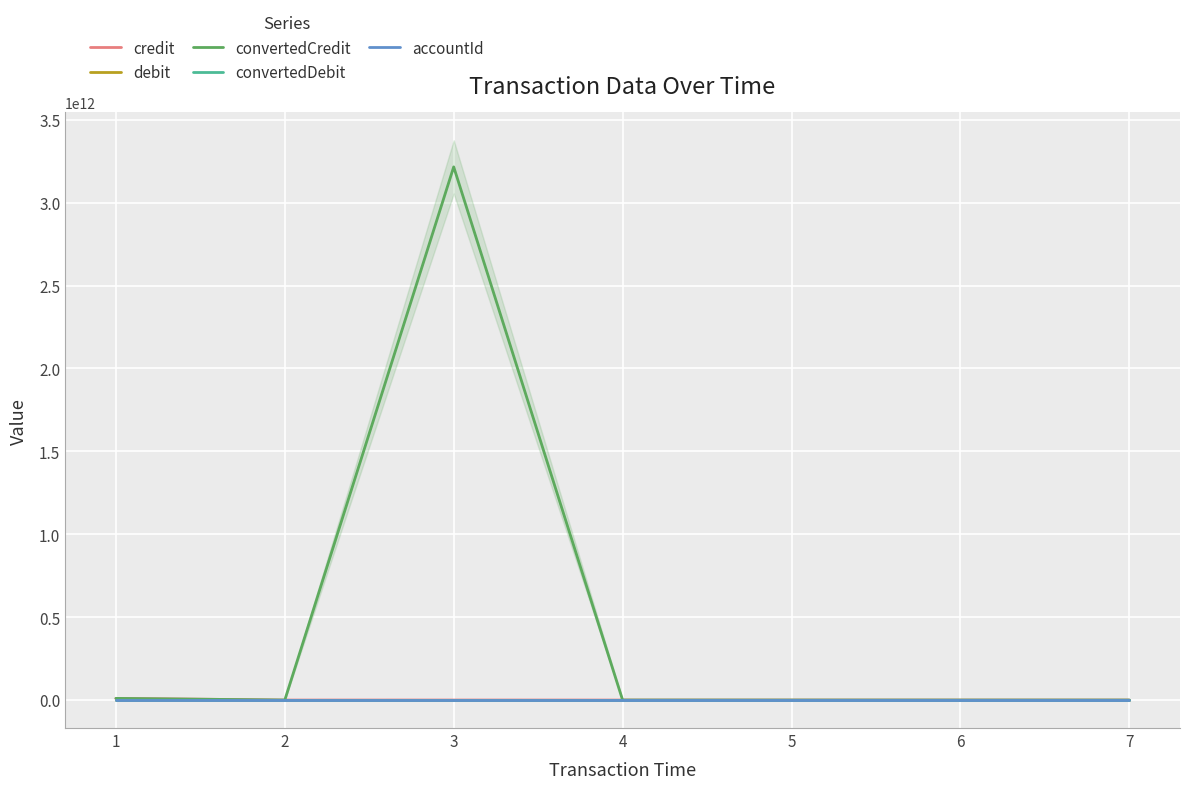

Is it true that debit equals -246739.6 at 7?

False